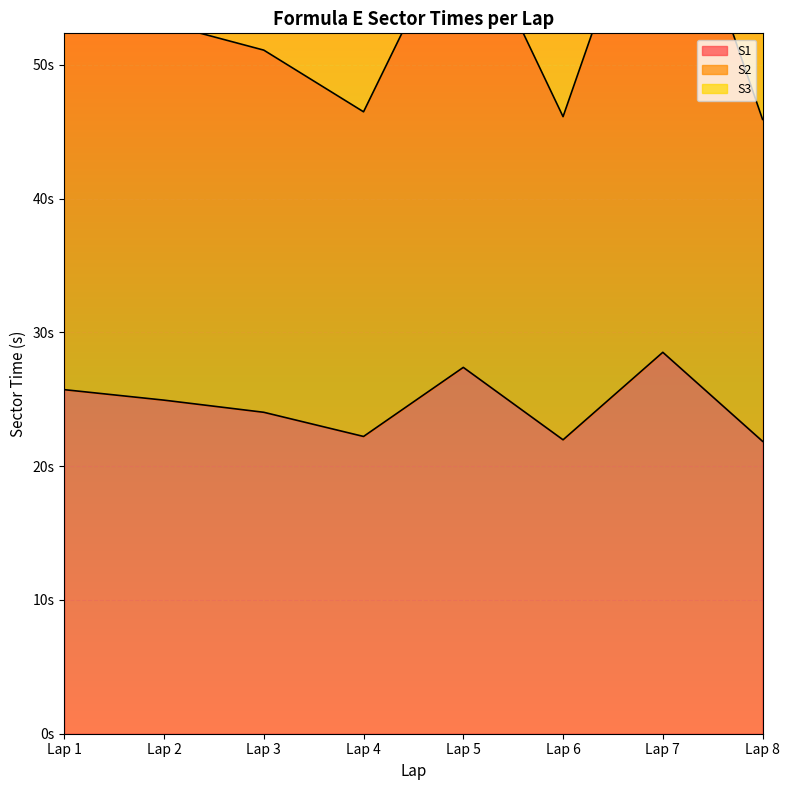

Which has a higher value, Lap 7 or Lap 3?

Lap 7